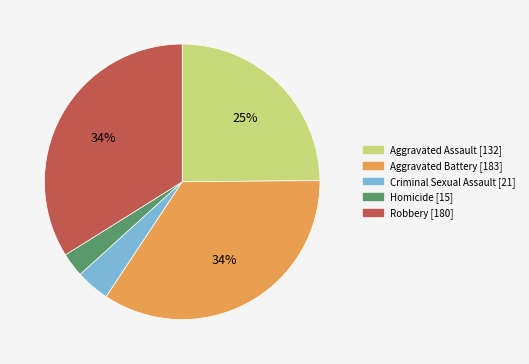

What percentage is the Robbery slice, to the nearest percent?

34%